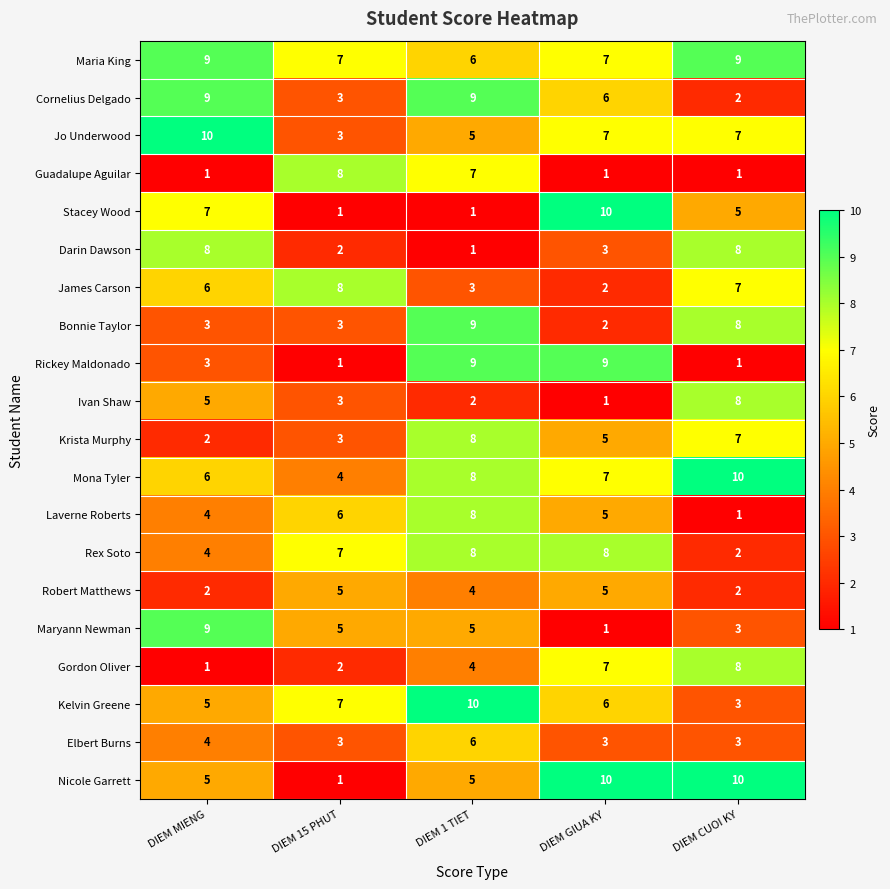

Count the Laverne Roberts values in the range 4 to 6.

3